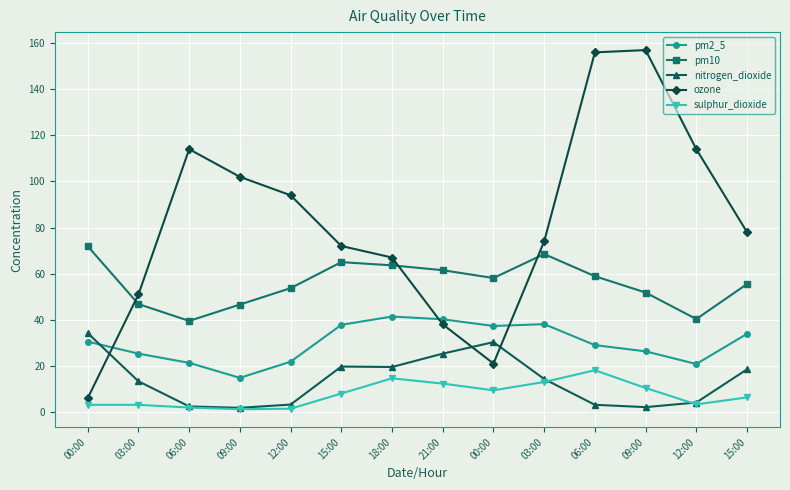

At 18:00, list the series in order from largest to smallest.

ozone, pm10, pm2_5, nitrogen_dioxide, sulphur_dioxide